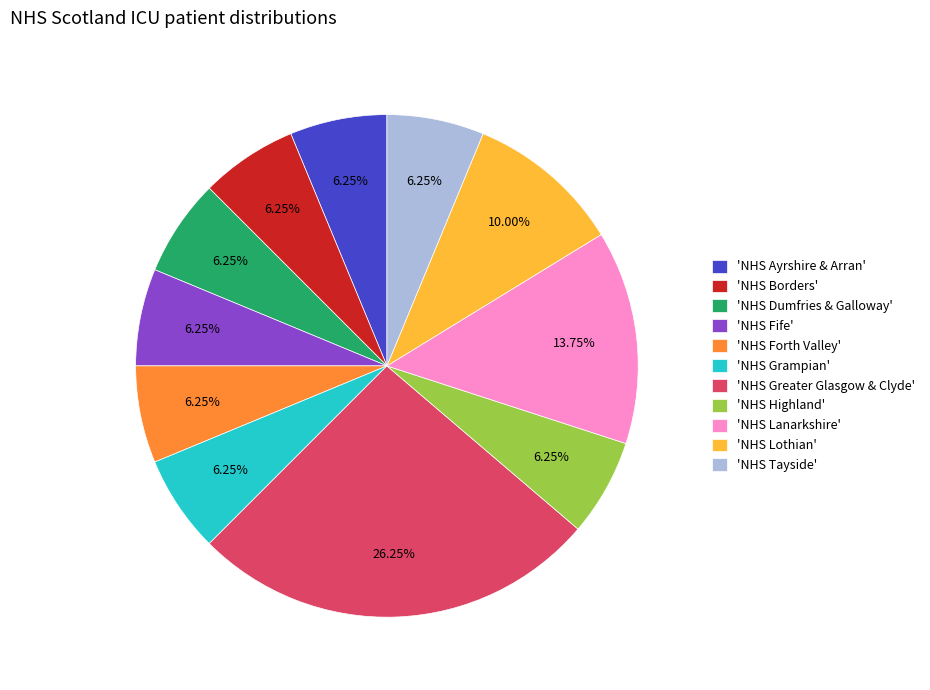

How many slices are in this pie chart?

11